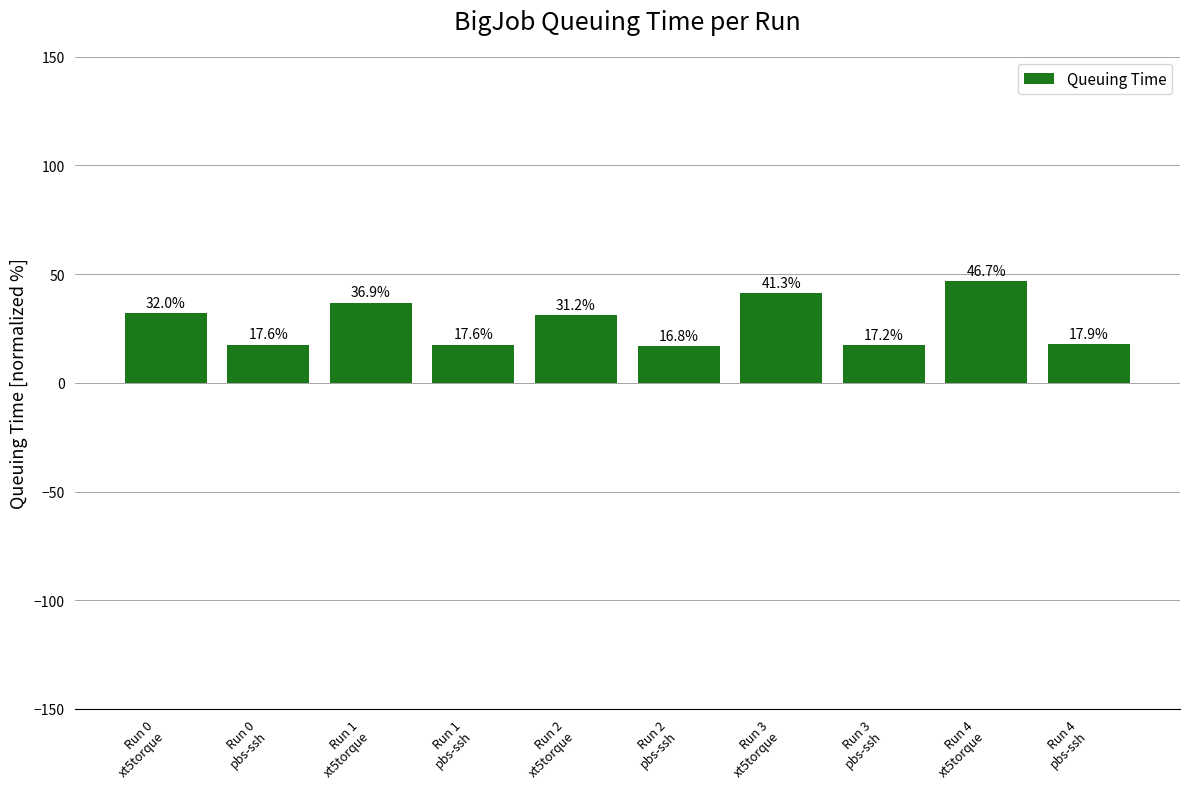

Where does the data first go above 31?

Run 0
xt5torque